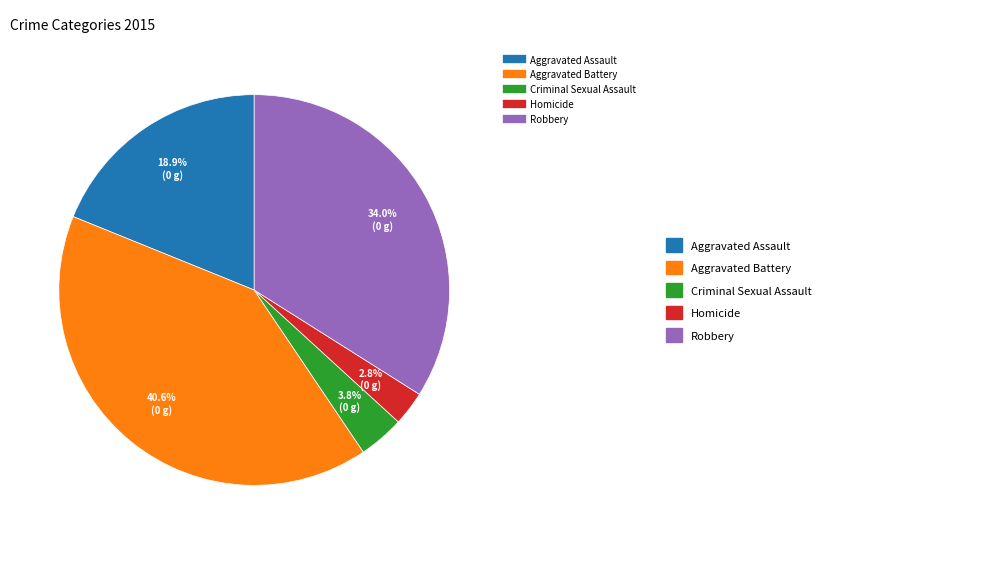

To the nearest percent, what is the difference between the largest and smallest slice percentages?

38%